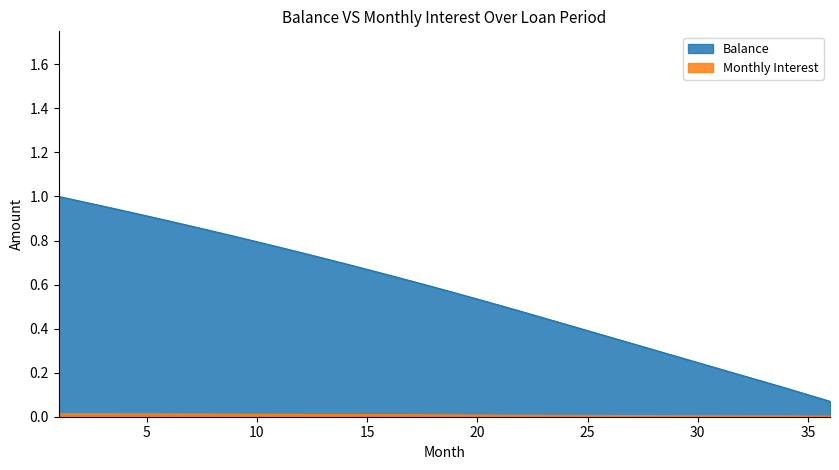

Reading right to left, extract all data points from this chart.

Balance: 36=0.1	35=0.1	34=0.1	33=0.2	32=0.2	31=0.2	30=0.2	29=0.3	28=0.3	27=0.3	26=0.4	25=0.4	24=0.4	23=0.4	22=0.5	21=0.5	20=0.5	19=0.6	18=0.6	17=0.6	16=0.6	15=0.7	14=0.7	13=0.7	12=0.7	11=0.8	10=0.8	9=0.8	8=0.8	7=0.9	6=0.9	5=0.9	4=0.9	3=1.0	2=1.0	1=1.0
Monthly Interest: 36=0.0	35=0.0	34=0.0	33=0.0	32=0.0	31=0.0	30=0.0	29=0.0	28=0.0	27=0.0	26=0.0	25=0.0	24=0.0	23=0.0	22=0.0	21=0.0	20=0.0	19=0.0	18=0.0	17=0.0	16=0.0	15=0.0	14=0.0	13=0.0	12=0.0	11=0.0	10=0.0	9=0.0	8=0.0	7=0.0	6=0.0	5=0.0	4=0.0	3=0.0	2=0.0	1=0.0